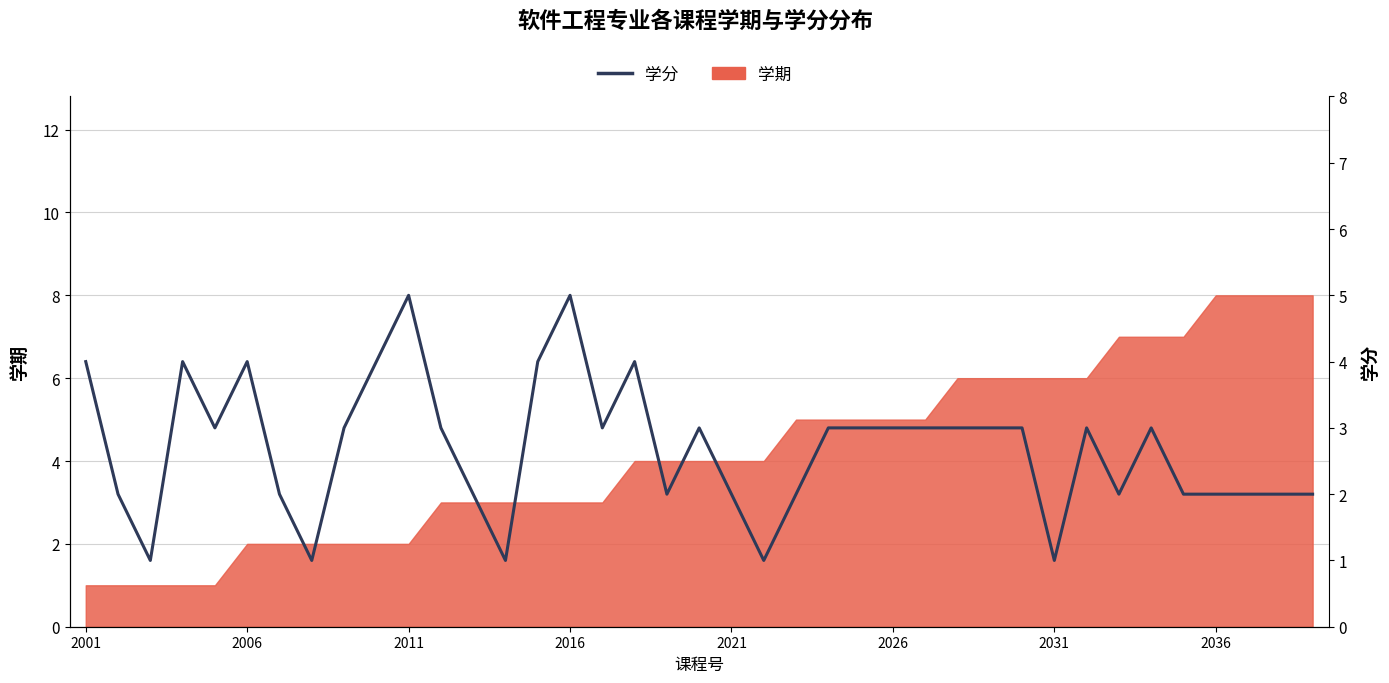

How many values are between 2 and 3?

26